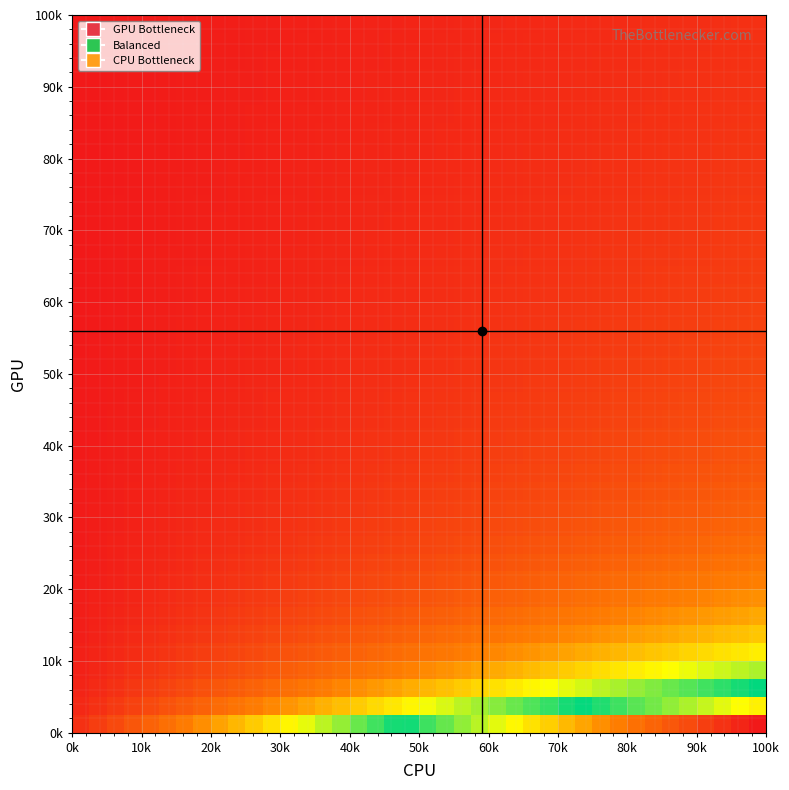

At how many categories does at least one series exceed 0?

40